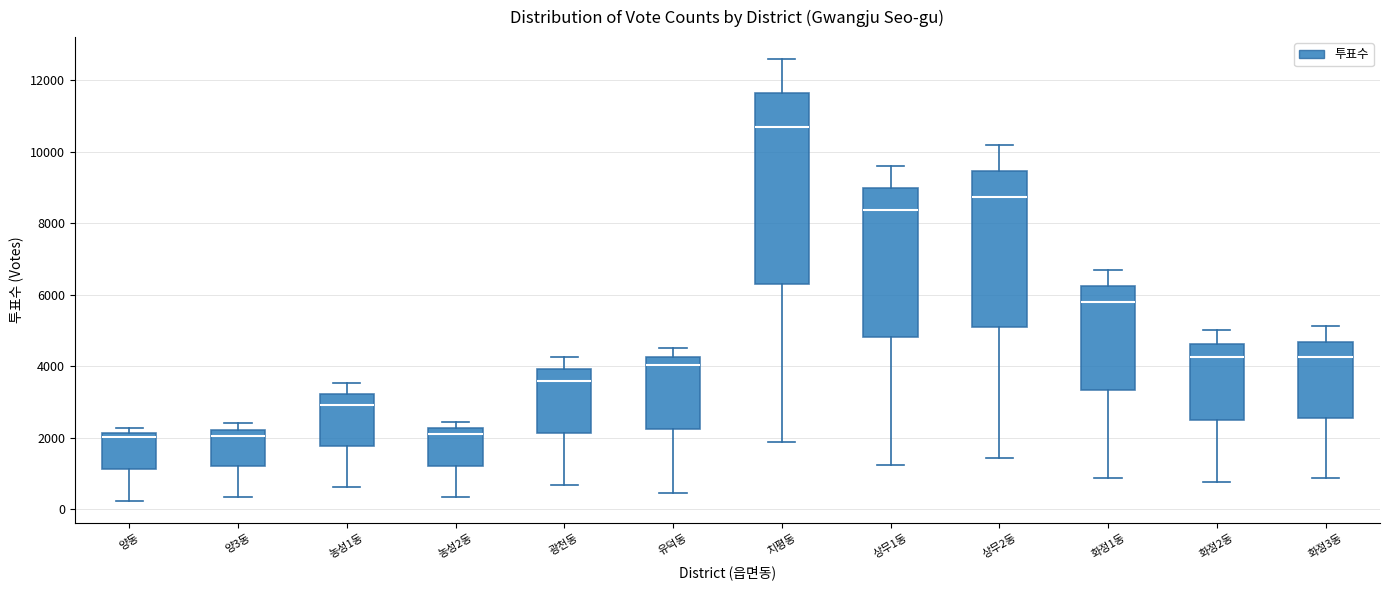

Reading left to right, transcribe this box plot: for each box, give where its median line is, the range the box spans, and where its two whiskers end, as read against the y-axis. The values are not printed on the chart, so give them approximately, as read against the axis.

양동: median 2000, box 1200 to 2200, whiskers 200 to 2200 (just above the box's upper edge)
양3동: median 2000, box 1200 to 2200, whiskers 400 to 2400
농성1동: median 3000, box 1800 to 3200, whiskers 600 to 3600
농성2동: median 2000, box 1200 to 2200, whiskers 400 to 2400
광천동: median 3600, box 2200 to 4000, whiskers 600 to 4200
유덕동: median 4000, box 2200 to 4200, whiskers 400 to 4600
치평동: median 10600, box 6200 to 11600, whiskers 1800 to 12600
상무1동: median 8400, box 4800 to 9000, whiskers 1200 to 9600
상무2동: median 8800, box 5000 to 9400, whiskers 1400 to 10200
화정1동: median 5800, box 3400 to 6200, whiskers 800 to 6600
화정2동: median 4200, box 2600 to 4600, whiskers 800 to 5000
화정3동: median 4200, box 2600 to 4600, whiskers 800 to 5200